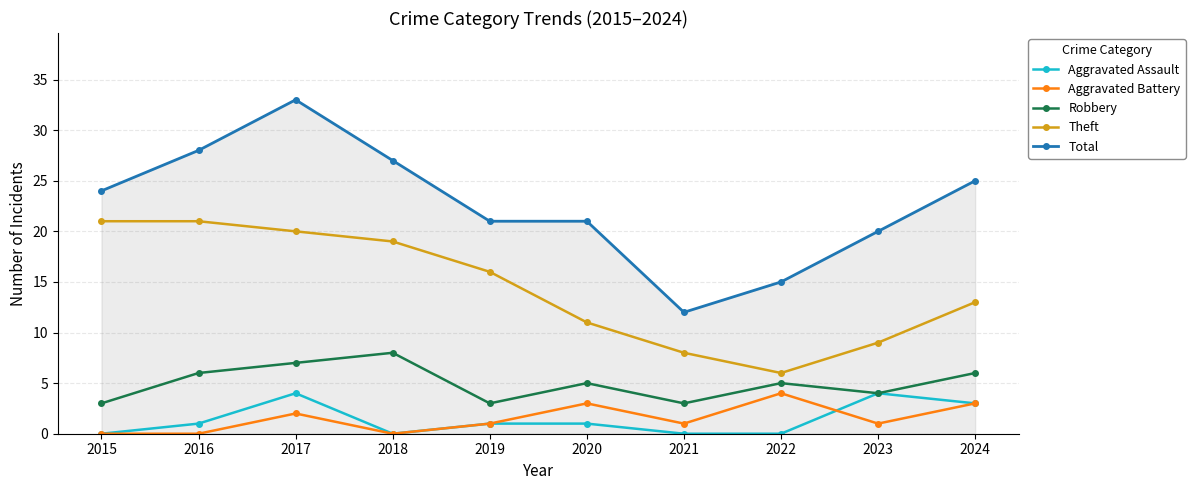

True or false: Aggravated Battery has more than 0 points higher than both neighbors.

True